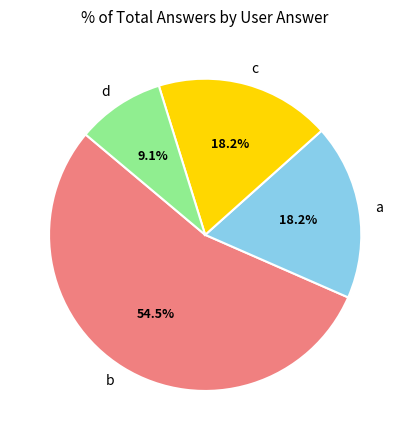

To the nearest percent, what portion does a represent?

18%